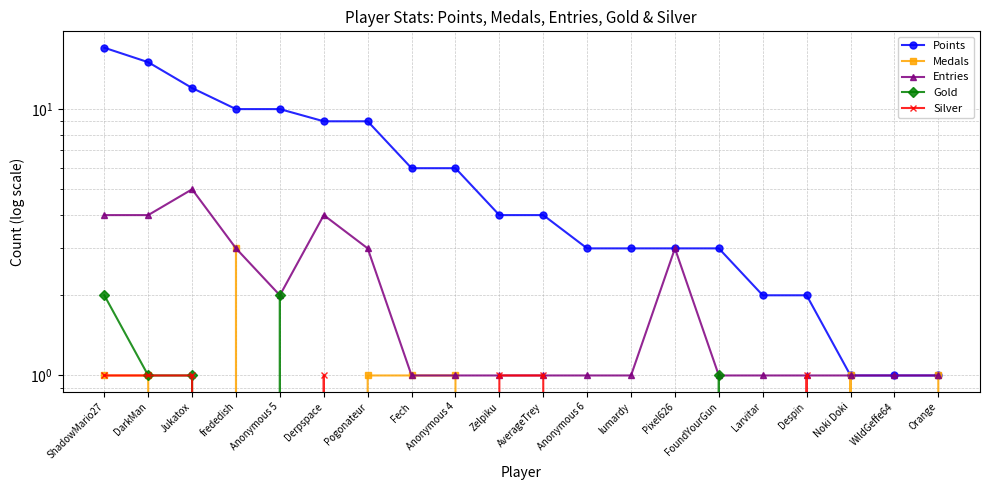

True or false: Medals has a value of 2 at AverageTrey.

False